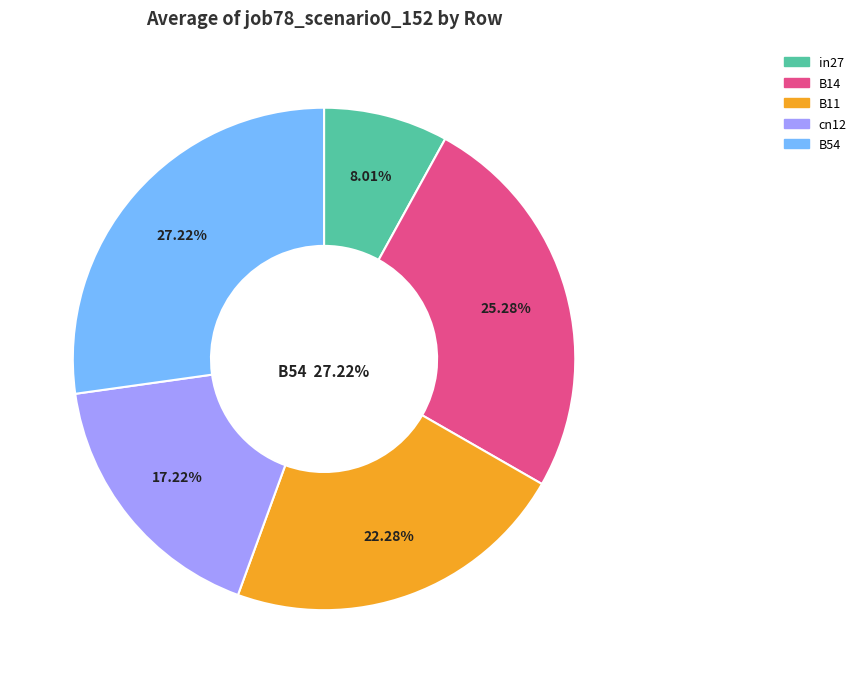

Between cn12 and B14, which is larger?

B14